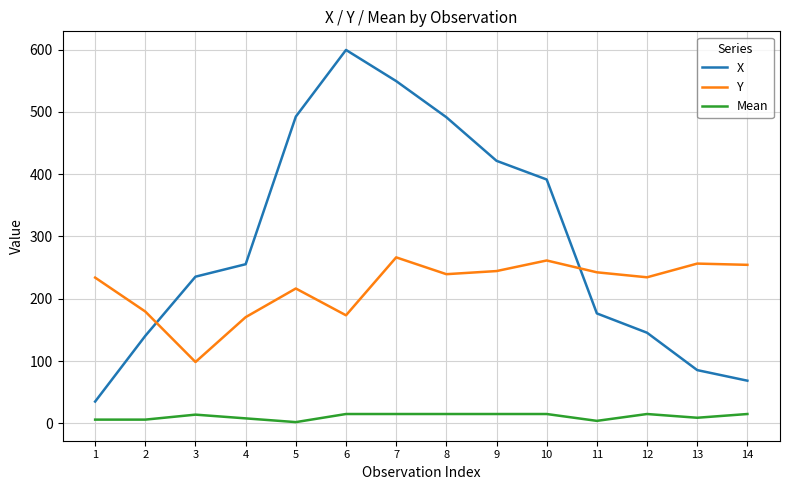

How many interior local valleys does the Y series have?

4